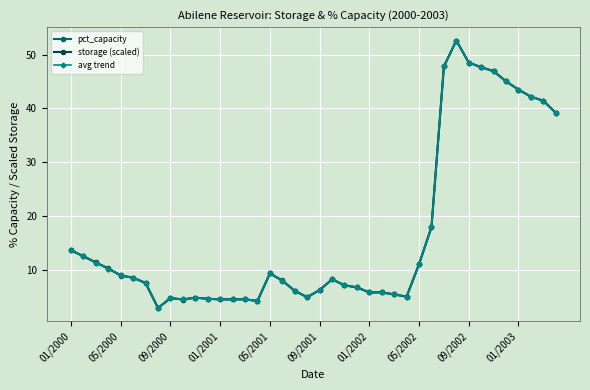

Count the number of categories in the chart.

40